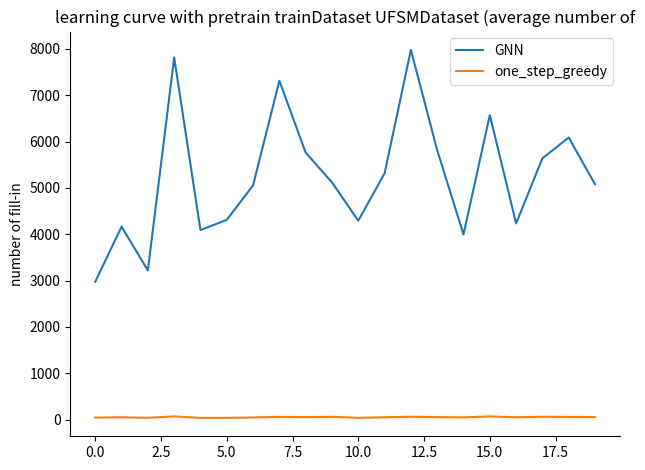

True or false: one_step_greedy and GNN intersect in this chart.

False